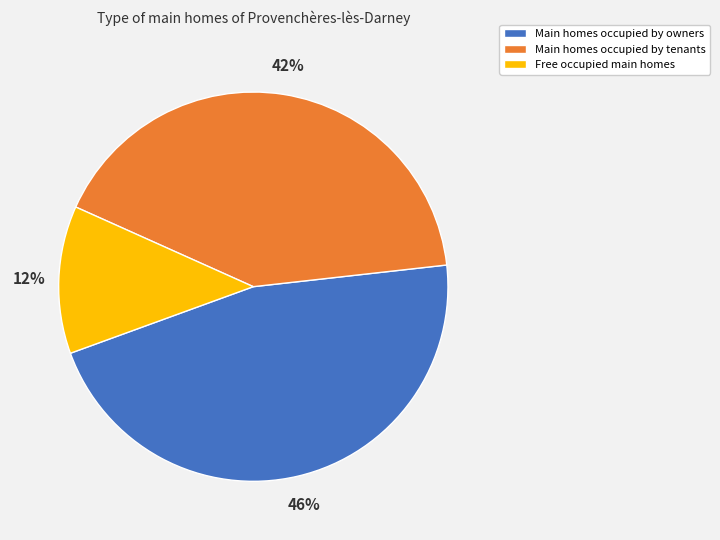

To the nearest percent, what is the average slice percentage?

33%